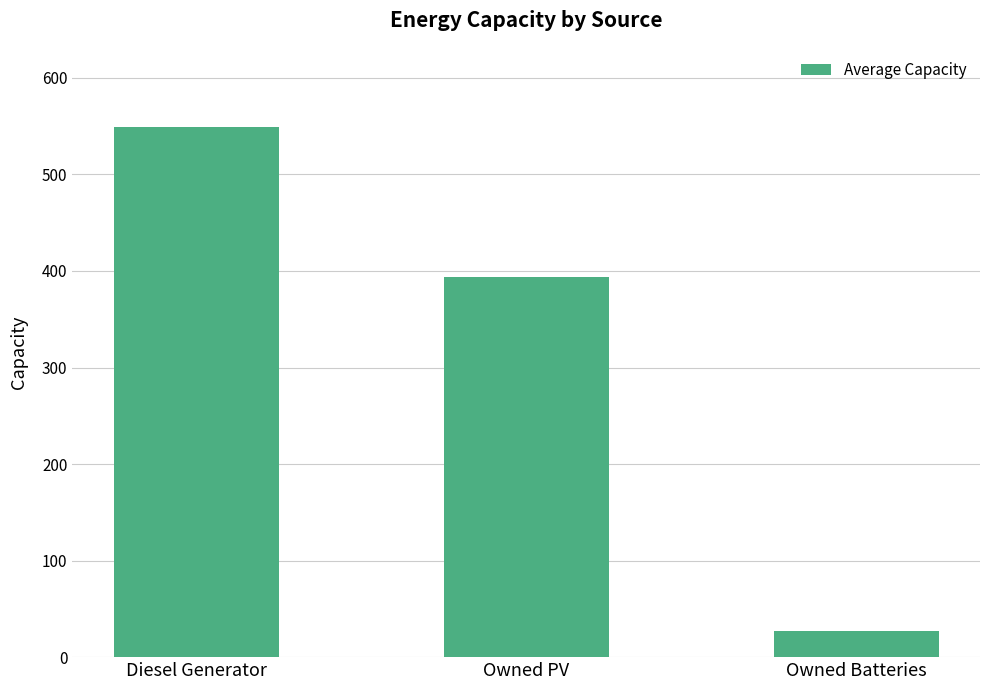

Which has a higher value, Owned PV or Owned Batteries?

Owned PV